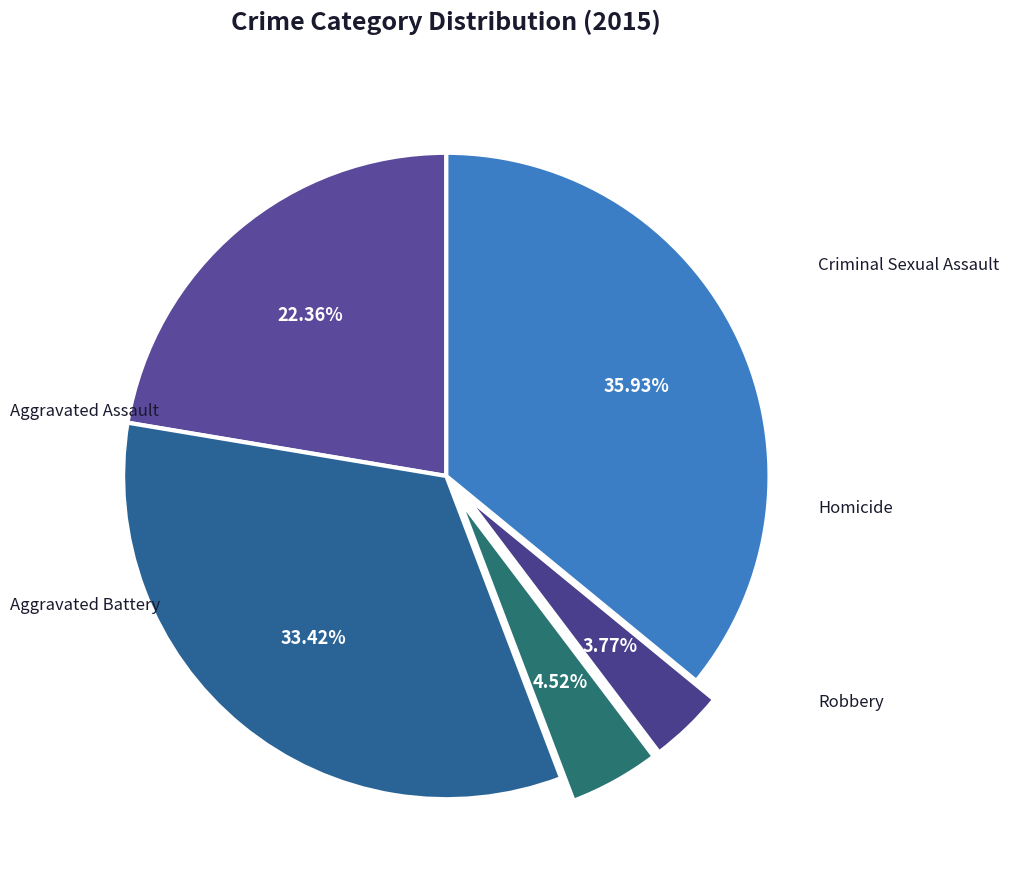

Which has a higher value, Aggravated Assault or Criminal Sexual Assault?

Aggravated Assault